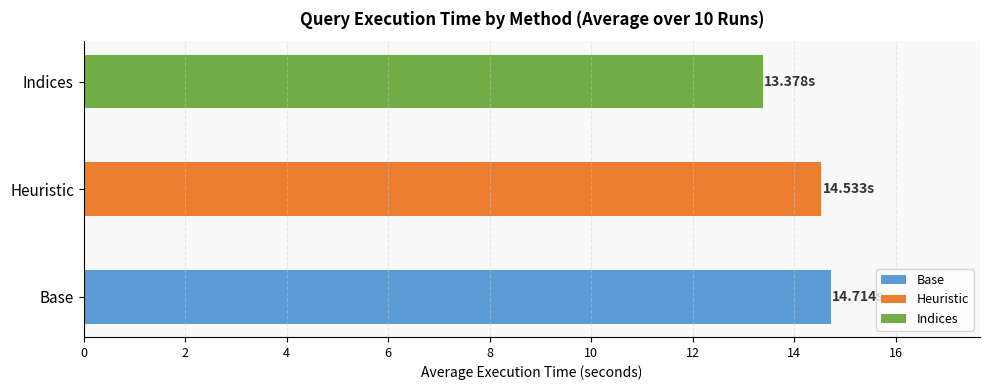

Count the number of data series in this chart.

3